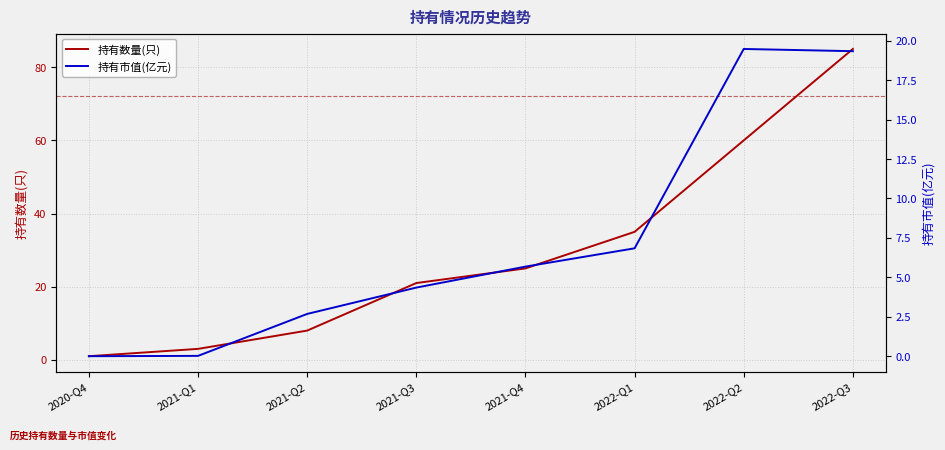

How many values in the 持有市值(亿元) series exceed 5?

4